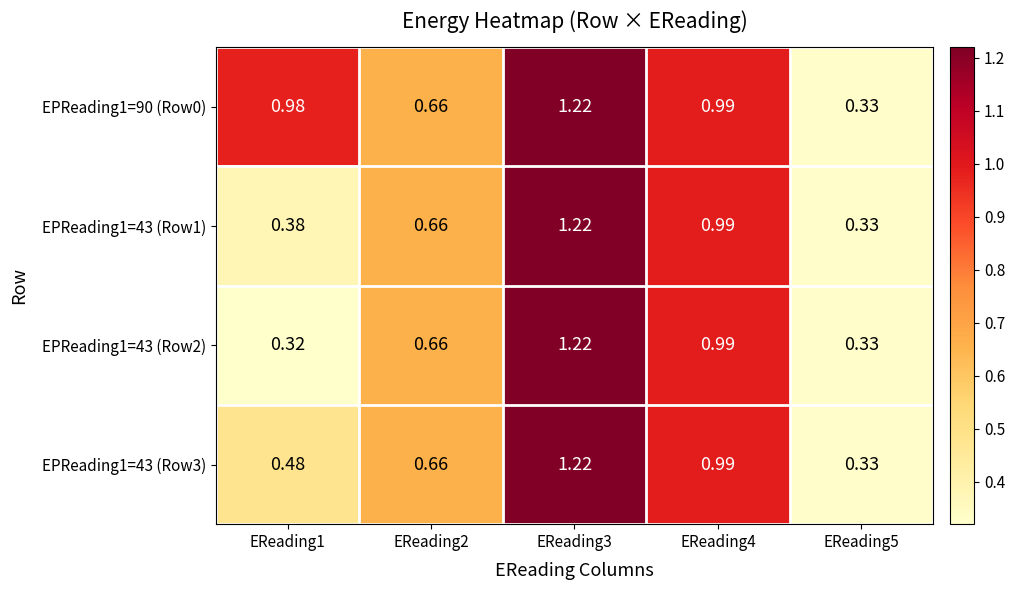

Is the value of EPReading1=43 (Row2) at EReading4 greater than the value of EPReading1=43 (Row1) at EReading2?

Yes